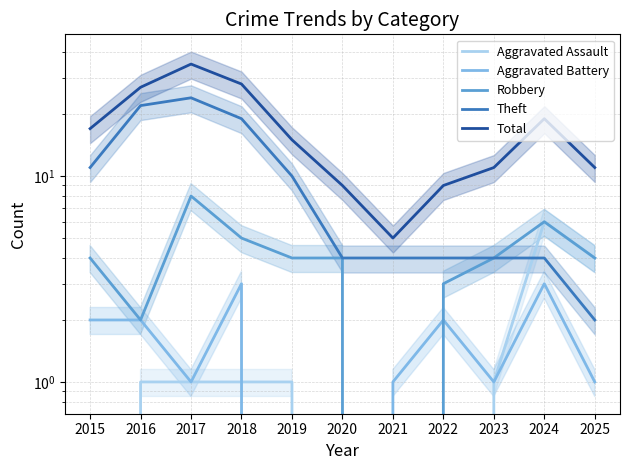

What is the value of the Robbery point at the 11th from the left?

4